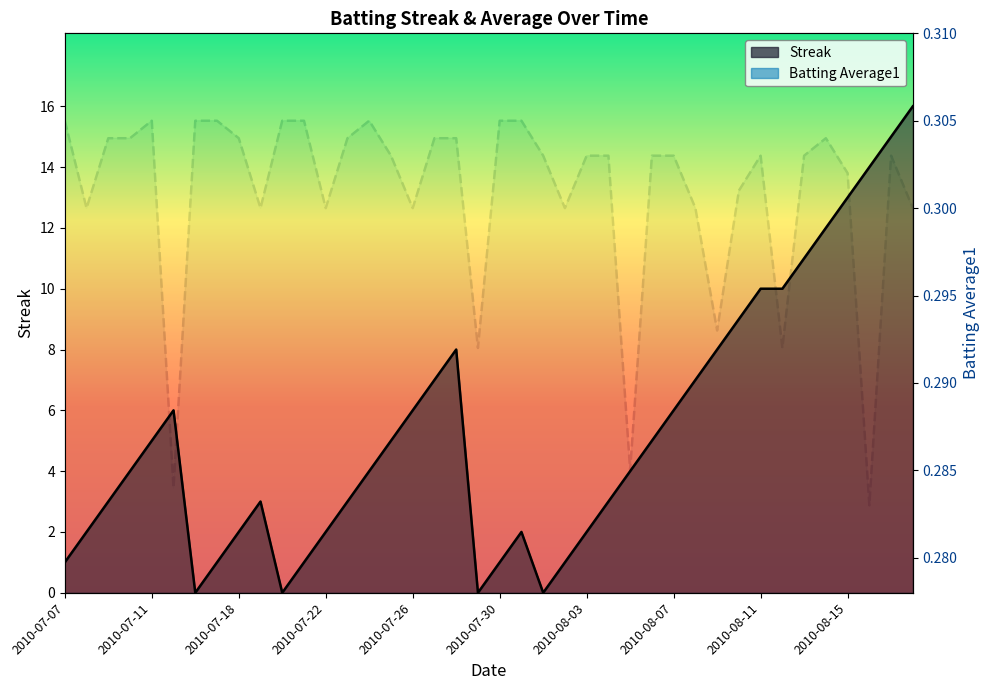

What are all the series names shown in the legend?

Streak, Batting Average1